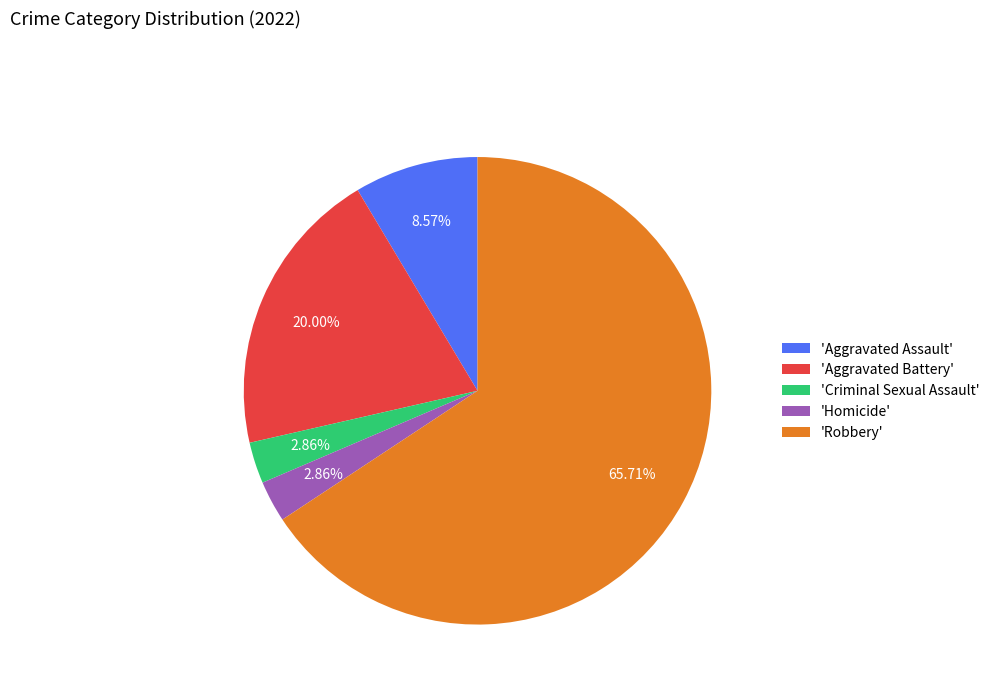

What is the largest slice in the pie chart?

'Robbery'